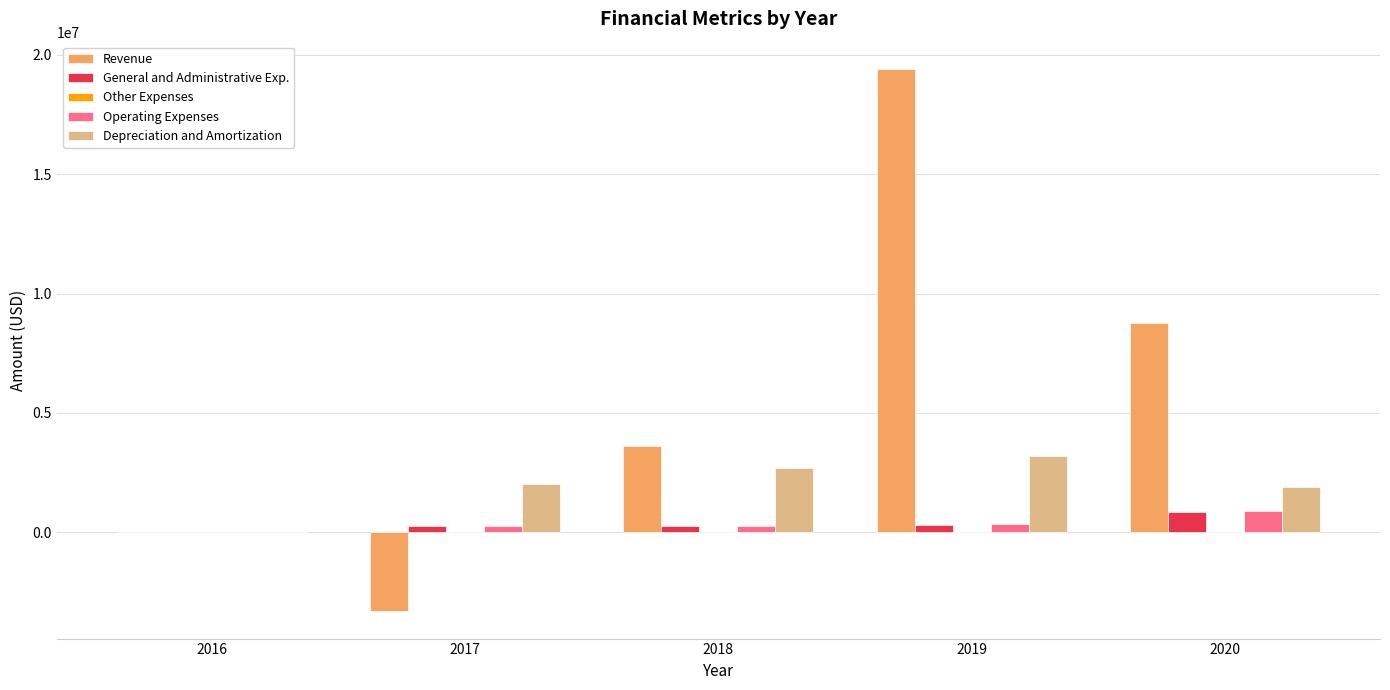

What is the total value across all series at 2017?

-700578